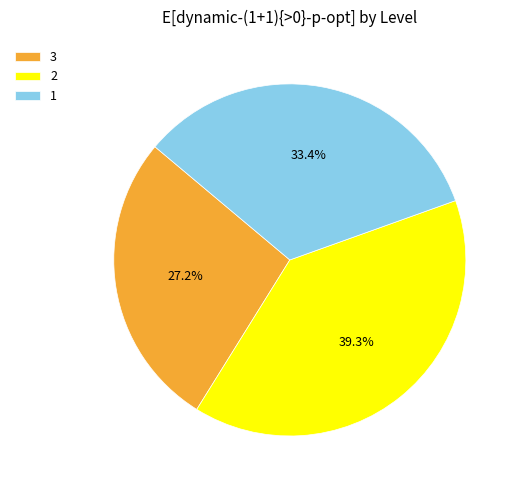

How many segments does this pie chart have?

3